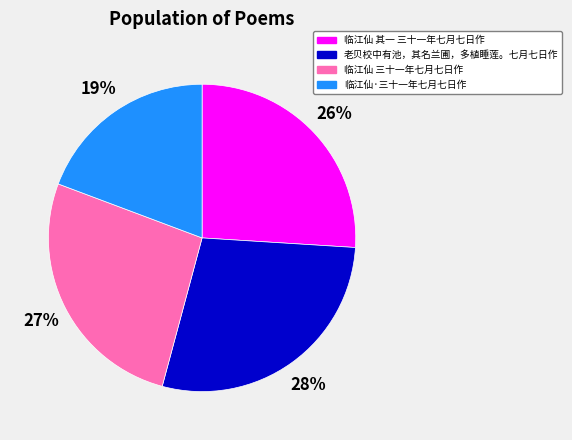

Rank the categories by value from lowest to highest.

临江仙·三十一年七月七日作, 临江仙 其一 三十一年七月七日作, 临江仙 三十一年七月七日作, 老贝校中有池，其名兰圃，多植睡莲。七月七日作